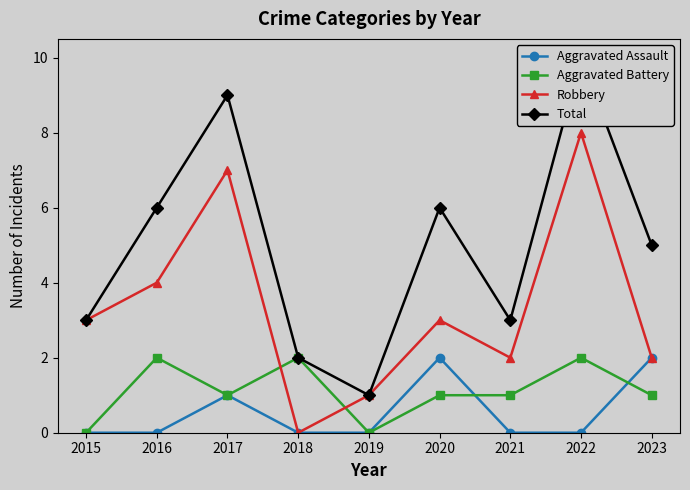

List the series in order of their peak value, highest first.

Total, Robbery, Aggravated Assault, Aggravated Battery